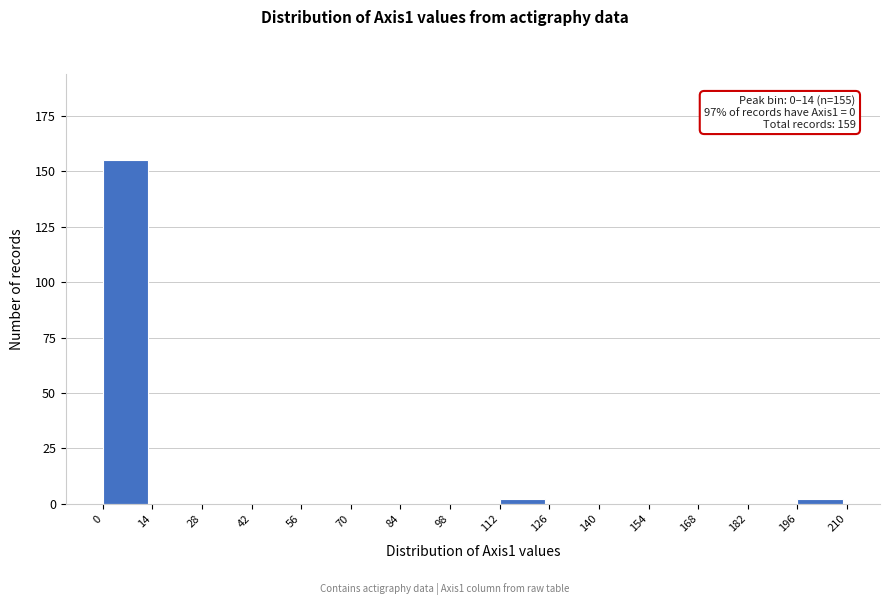

Over which range of the x-axis is the bar tallest?

0 to 14